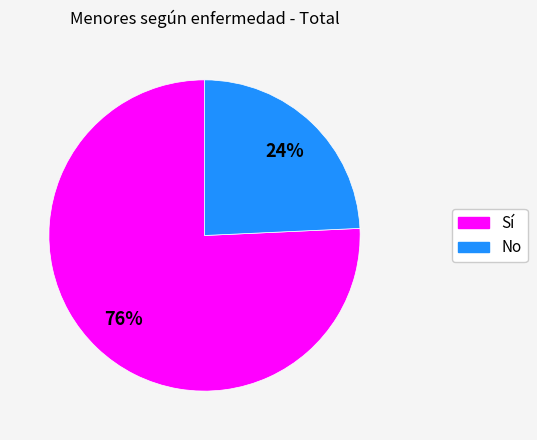

To the nearest percent, what is the average slice percentage?

50%